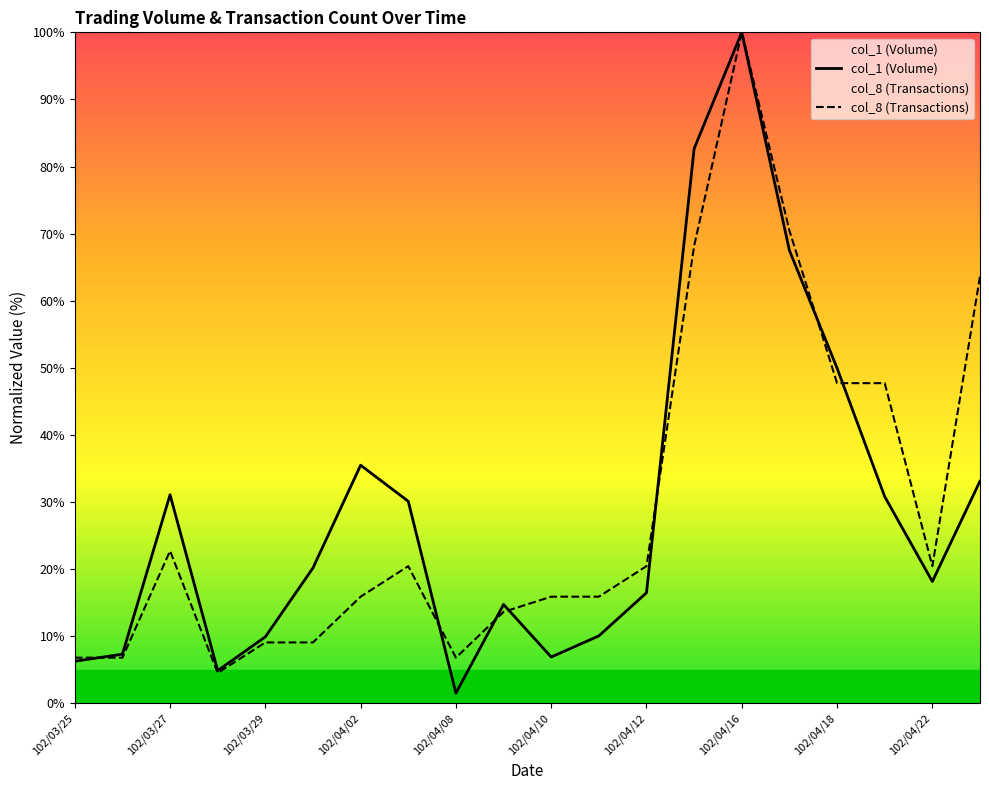

Reading left to right, list all the values displayed in this chart.

col_1 (Volume): 6.3	7.3	31.1	4.9	9.9	20.2	35.5	30.1	1.5	14.7	6.9	10.1	16.5	82.7	100.0	67.5	50.0	30.8	18.2	33.1
col_8 (Transactions): 6.8	6.8	22.7	4.5	9.1	9.1	15.9	20.5	6.8	13.6	15.9	15.9	20.5	68.2	100.0	70.5	47.7	47.7	20.5	63.6